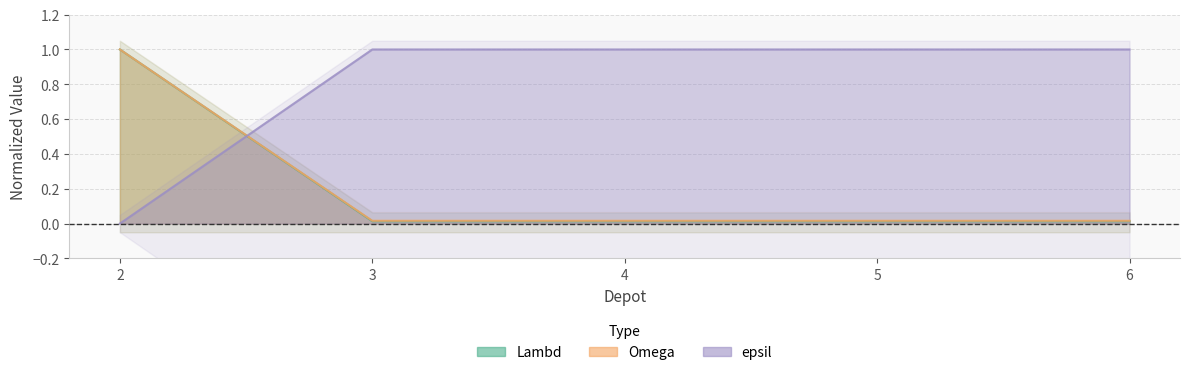

What is the average value of the epsil series?

0.8